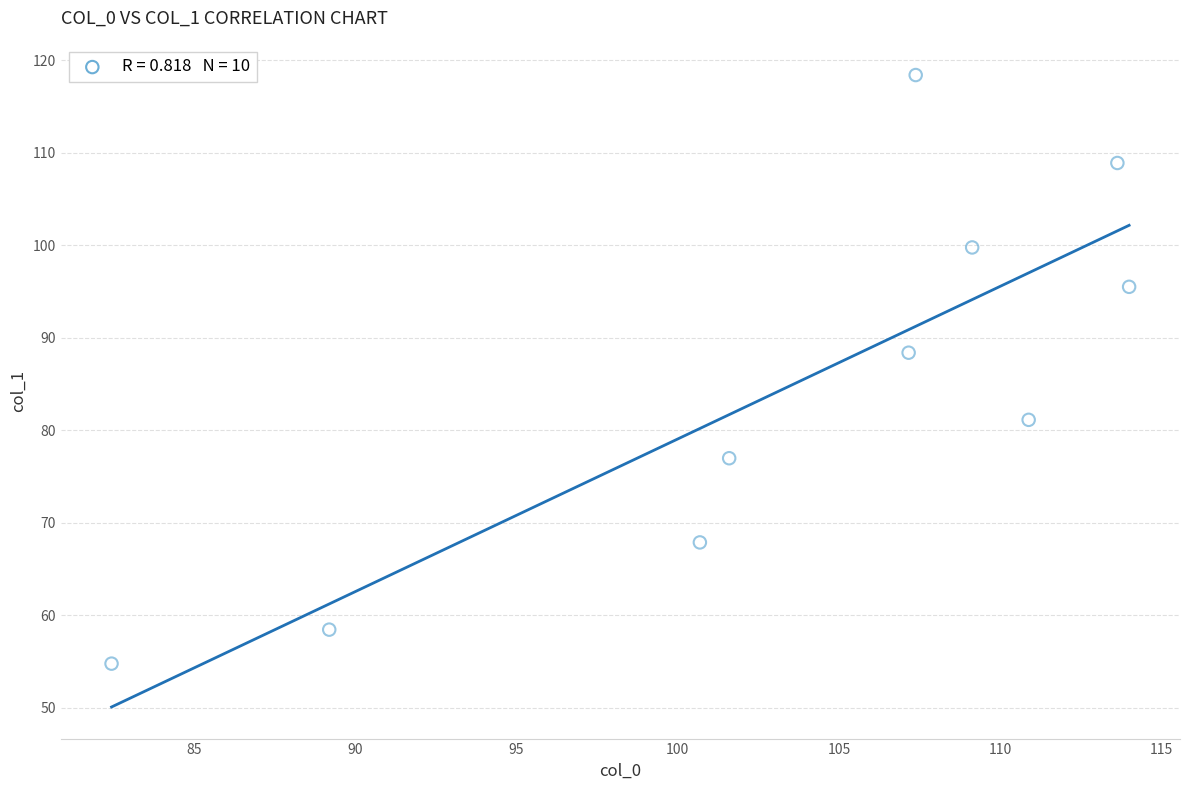

What is the average Y value?

85.0